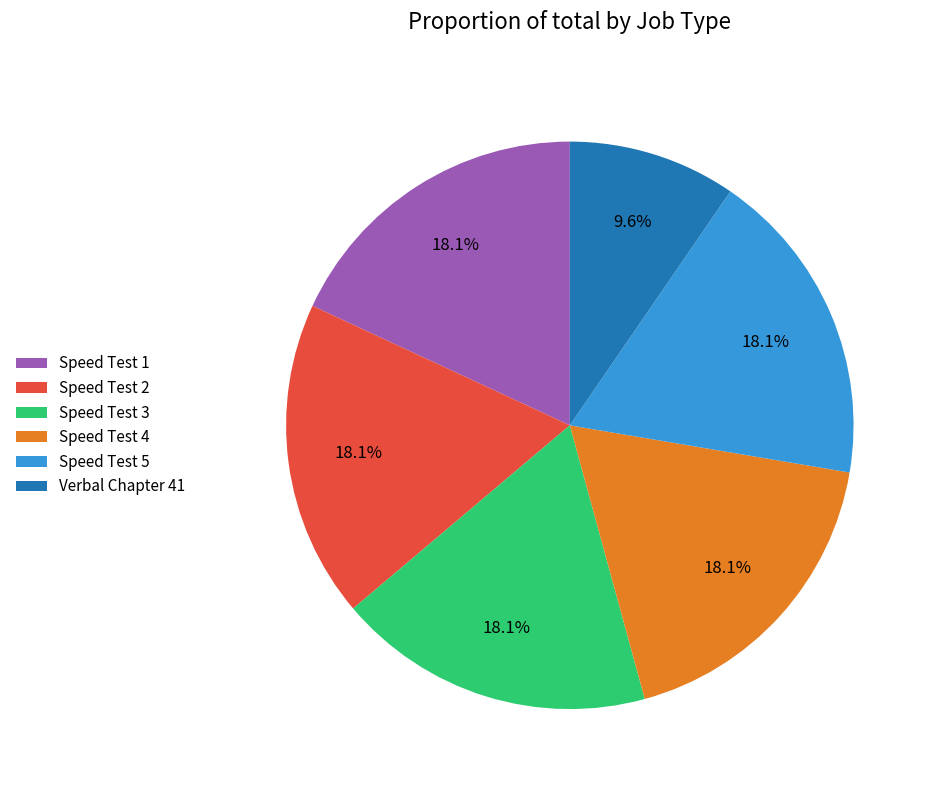

How many segments does this pie chart have?

6